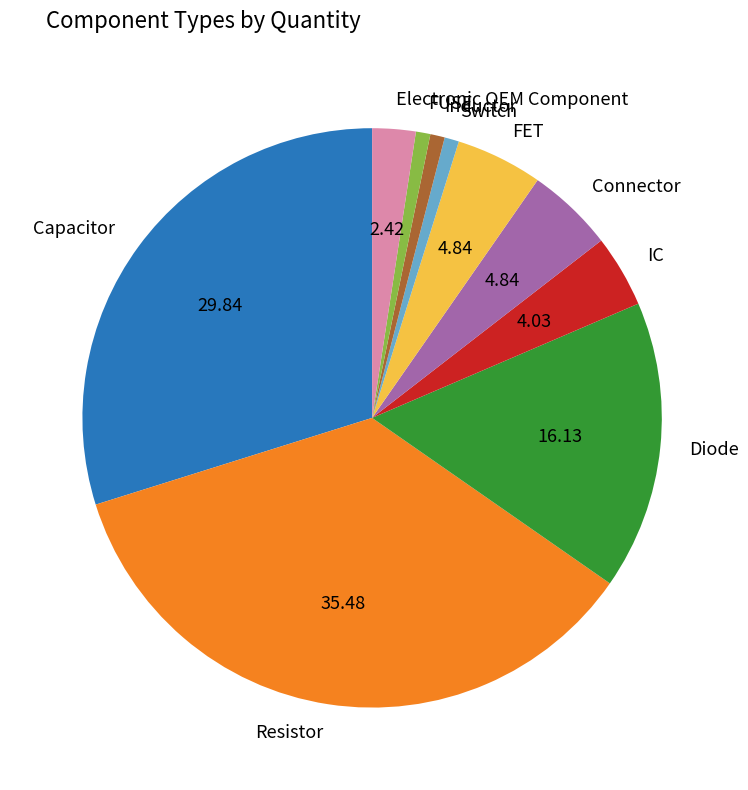

Is Switch the majority of the pie?

No